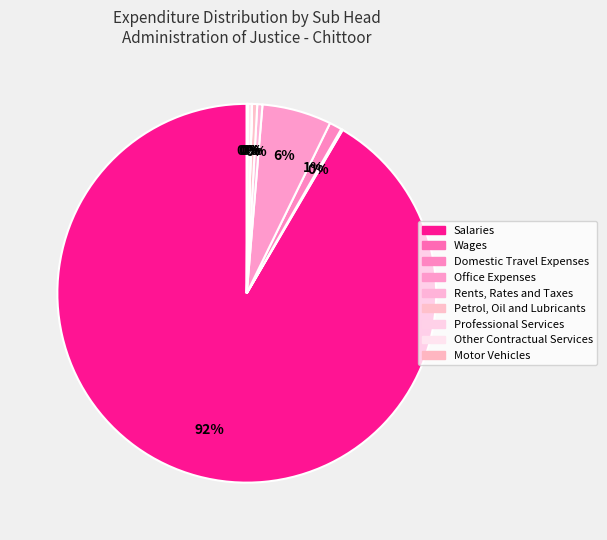

Is there any slice that represents more than half of the pie?

Yes